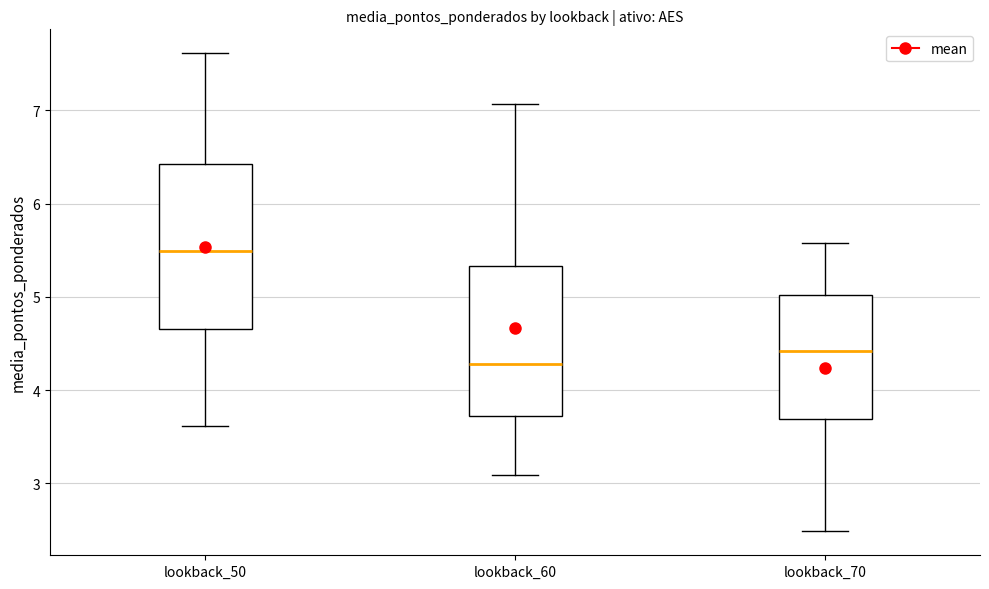

Where does the lower whisker of the box for lookback_50 end on the y-axis? The values are not printed on the chart, so give them approximately, as read against the axis.

3.6